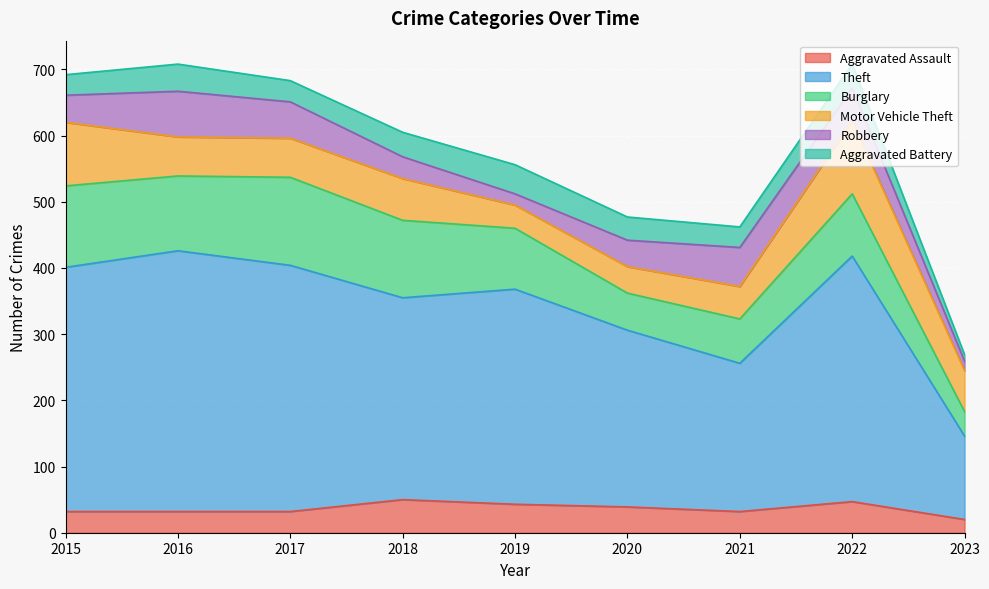

What is the difference between the Motor Vehicle Theft values at 2017 and 2018?

4